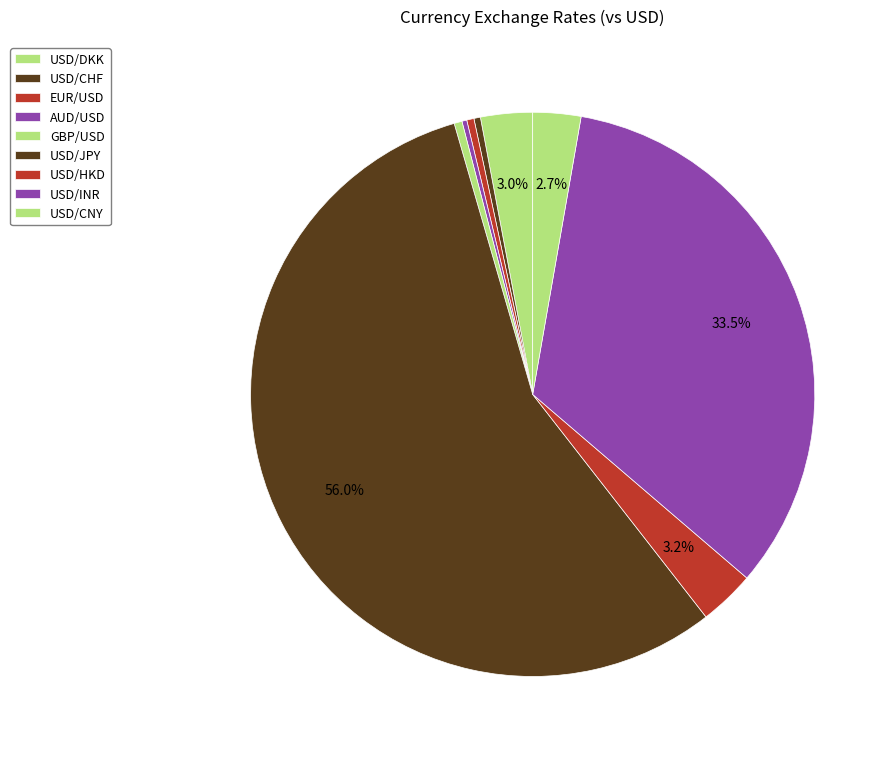

Is it true that EUR/USD is 0% of the pie?

True